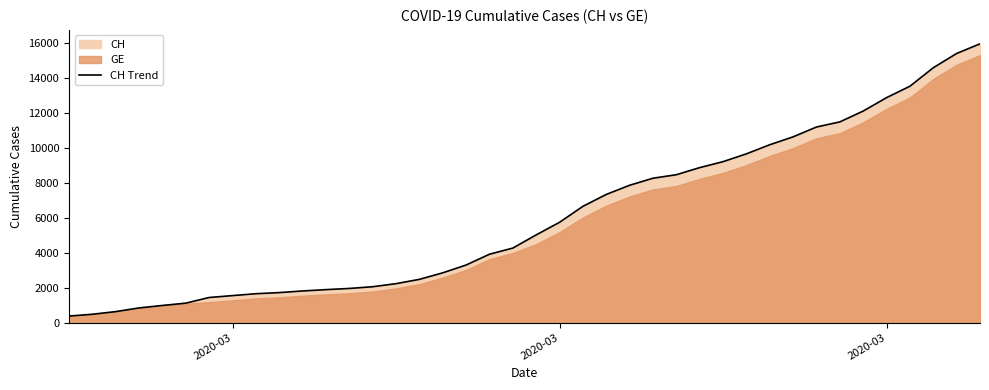

True or false: there are more than 2 points higher than both neighbors.

False